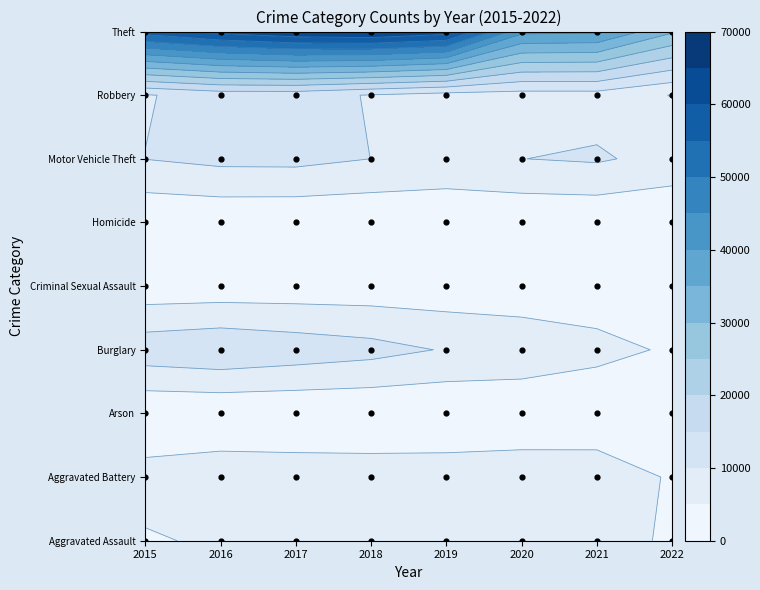

At which category is the sum across all series the highest?

2017